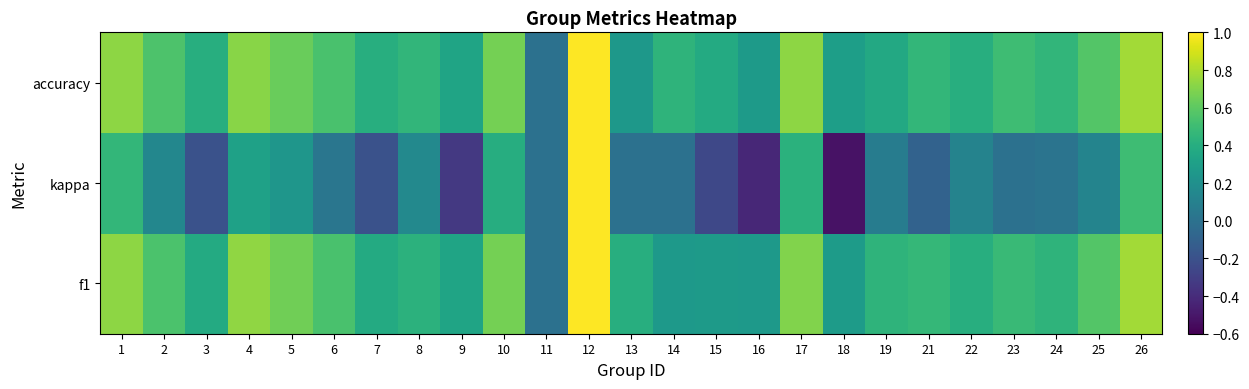

How many categories are shown in the chart?

25